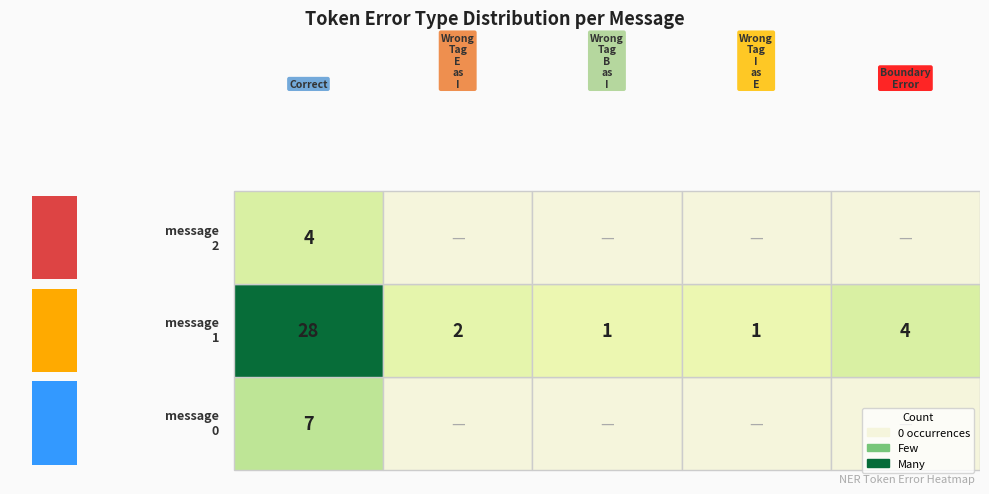

Is the value of Wrong_Tag_I_as_E at message_2 greater than the value of Correct at message_0?

No